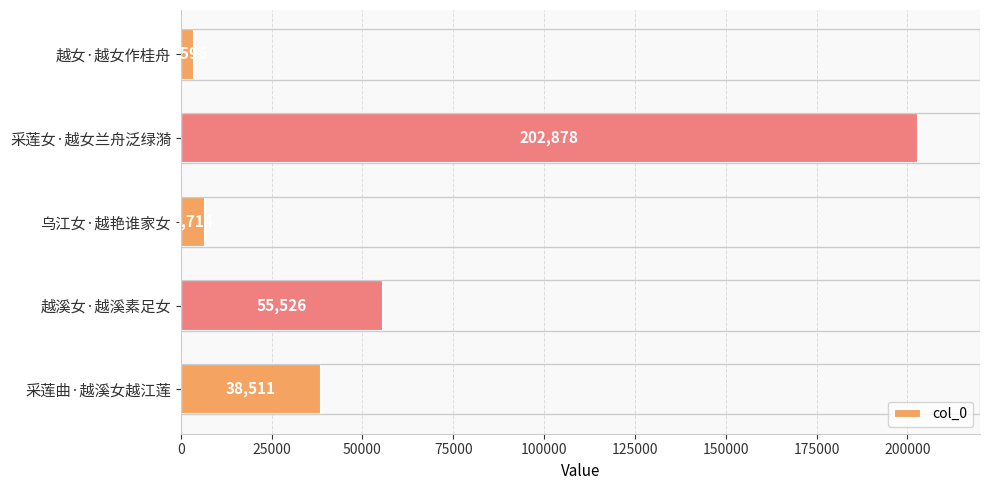

Reading top to bottom, extract all data points from this chart.

越女·越女作桂舟=3596	采莲女·越女兰舟泛绿漪=202878	乌江女·越艳谁家女=6714	越溪女·越溪素足女=55526	采莲曲·越溪女越江莲=38511